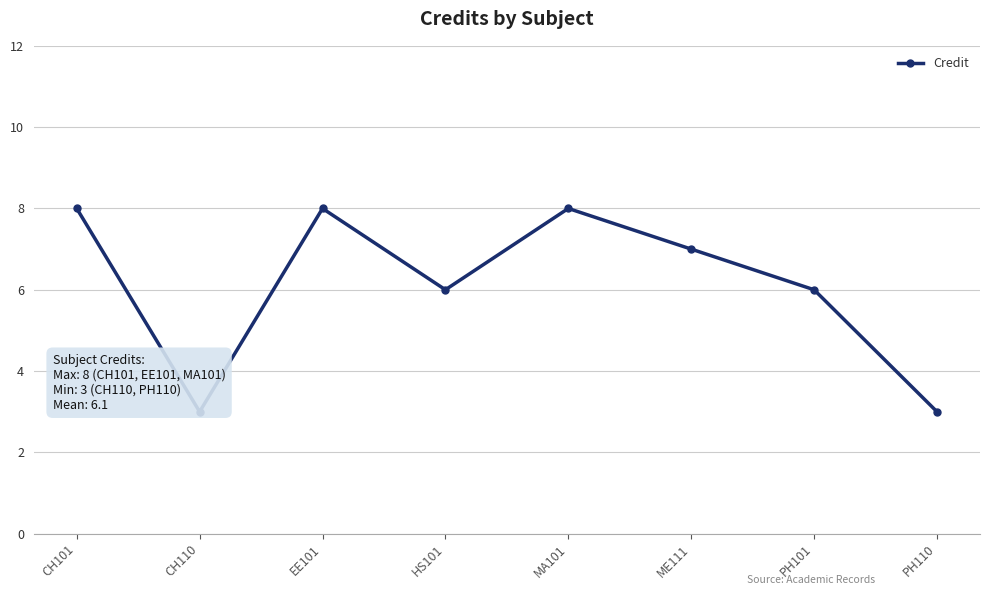

What is the label of the 8th point from the right?

CH101